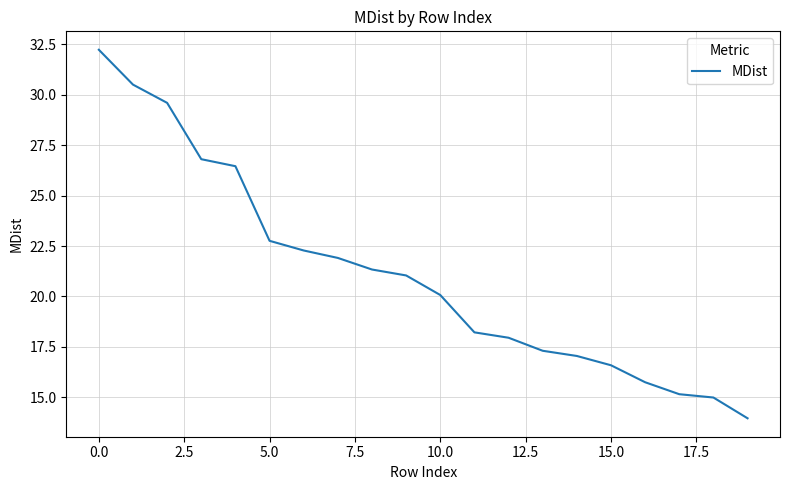

What is the difference between the maximum and minimum values?

18.3